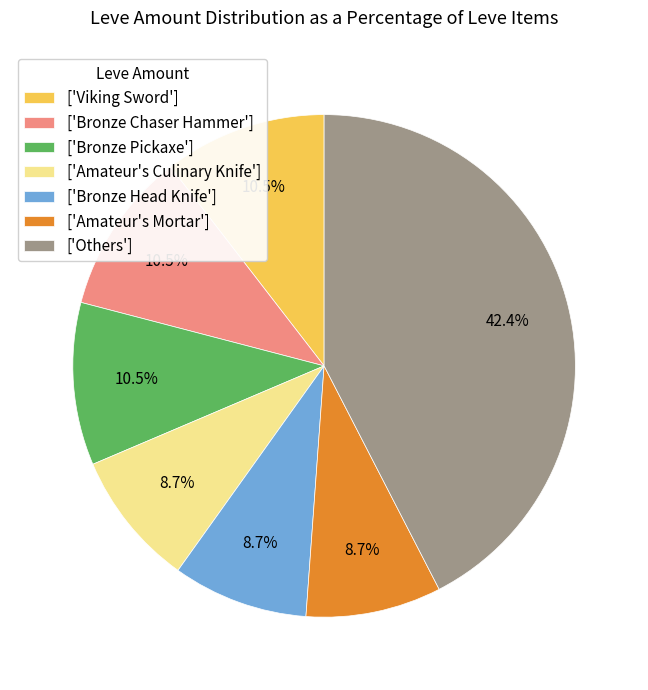

Between ['Bronze Pickaxe'] and ['Amateur's Culinary Knife'], which is larger?

['Bronze Pickaxe']